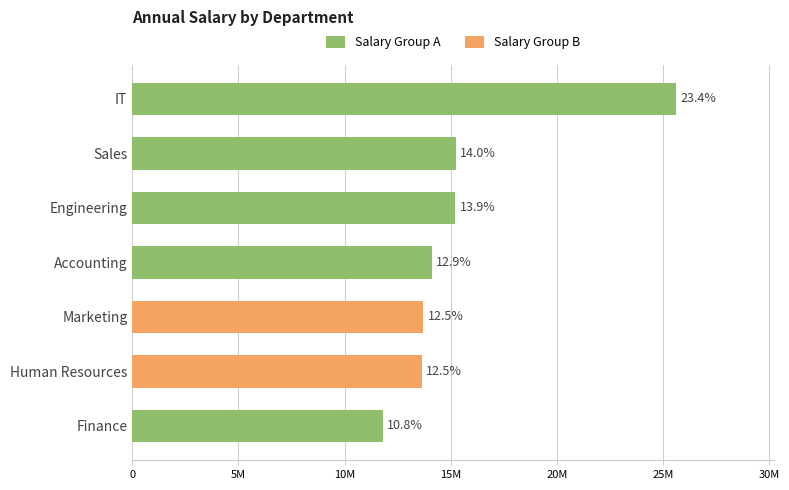

At which label does the data first exceed 14104292?

Engineering